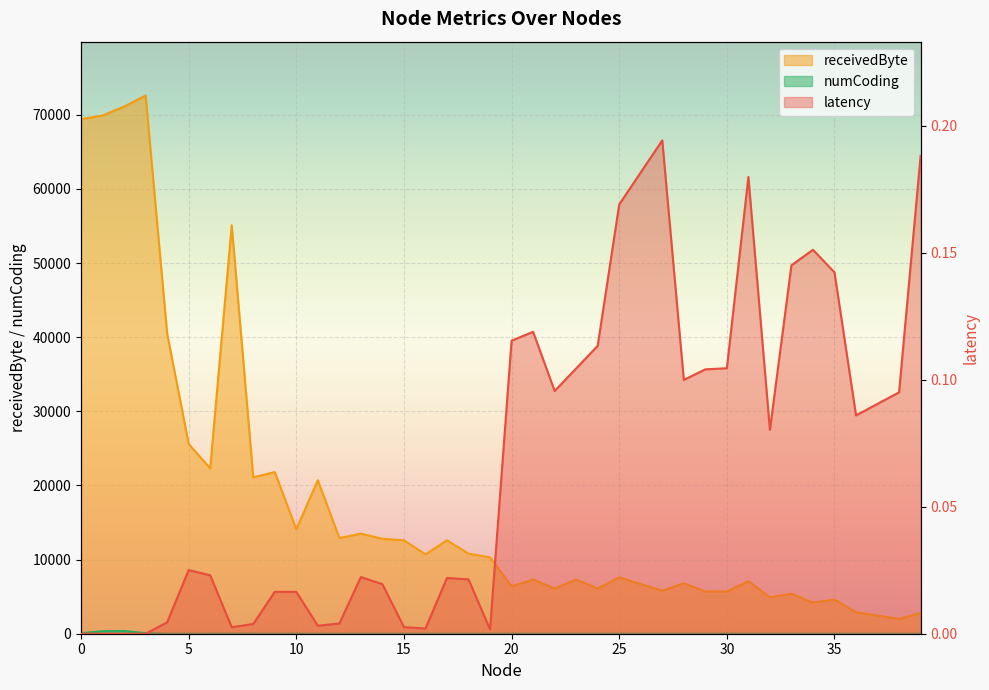

True or false: receivedByte and numCoding intersect in this chart.

False